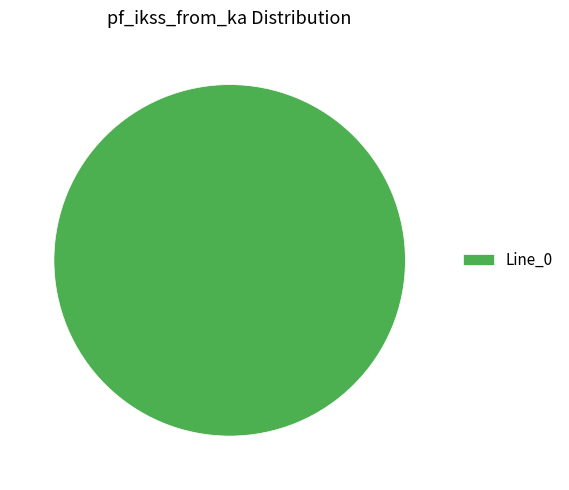

Is there a majority slice in this chart?

Yes